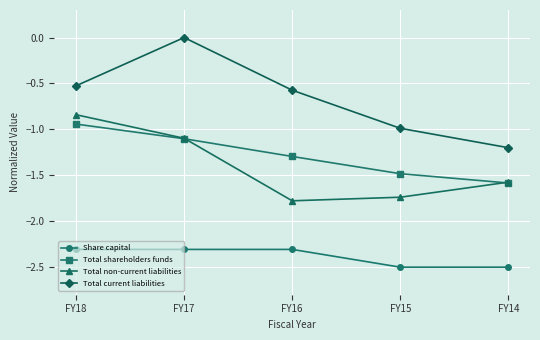

What is the minimum value for Total shareholders funds?

-1.6